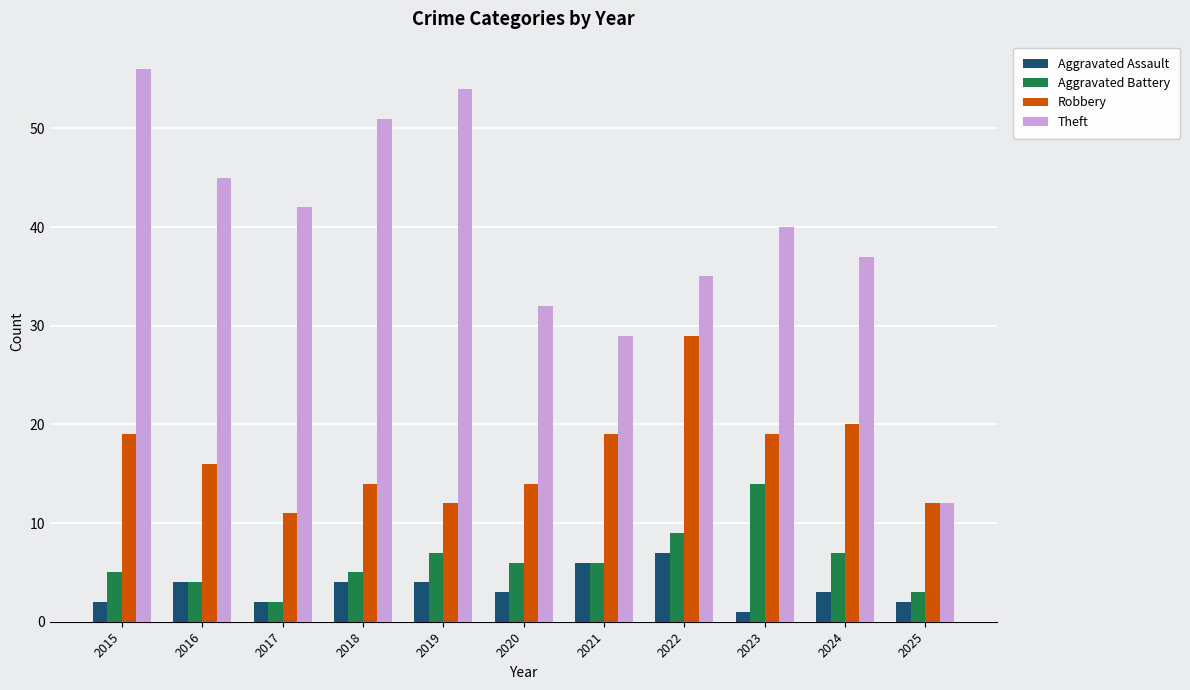

List the series in order of their peak value, highest first.

Theft, Robbery, Aggravated Battery, Aggravated Assault